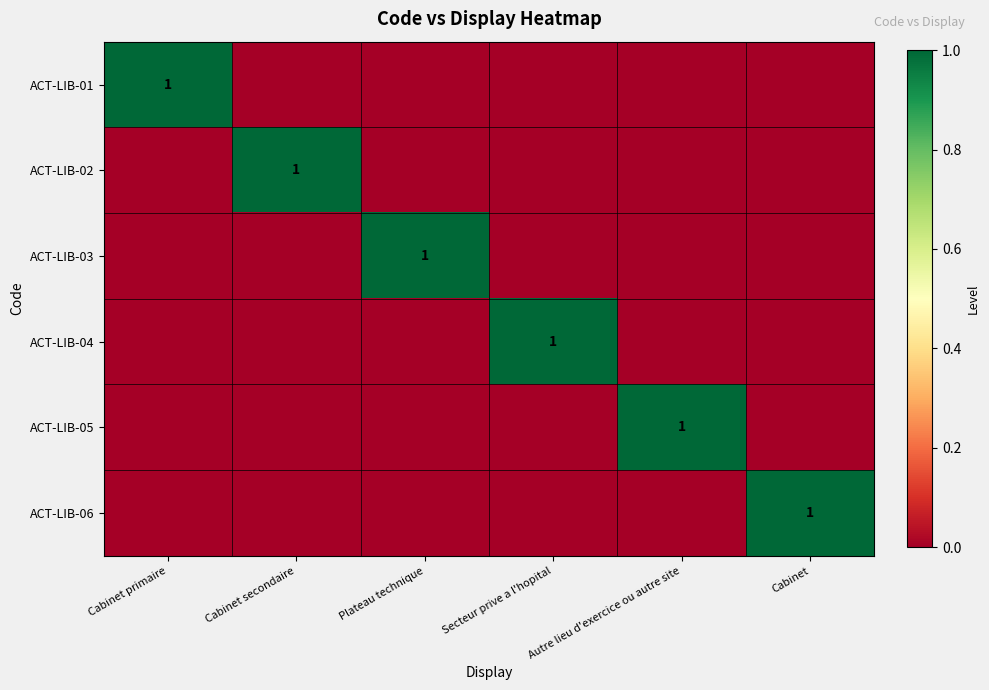

The ACT-LIB-04 series shows 2 at Secteur prive a l'hopital. True or false?

False